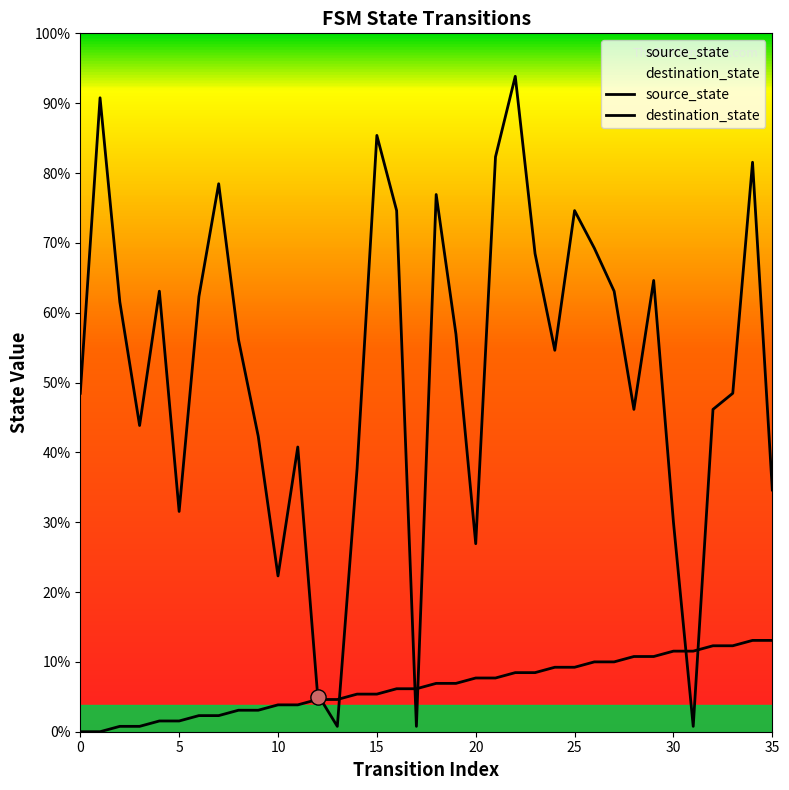

Which series reaches the maximum Y coordinate?

destination_state